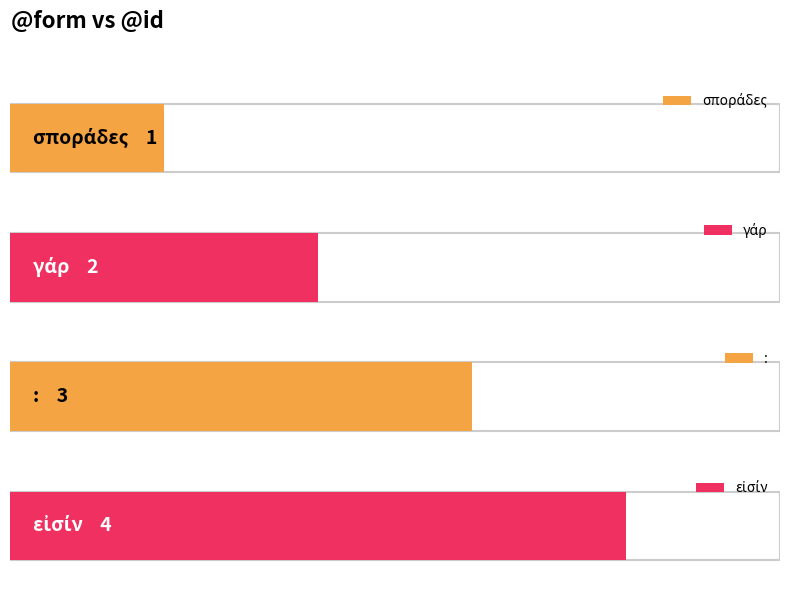

List the labels in order of value, smallest first.

σποράδες, γάρ, :, εἰσίν